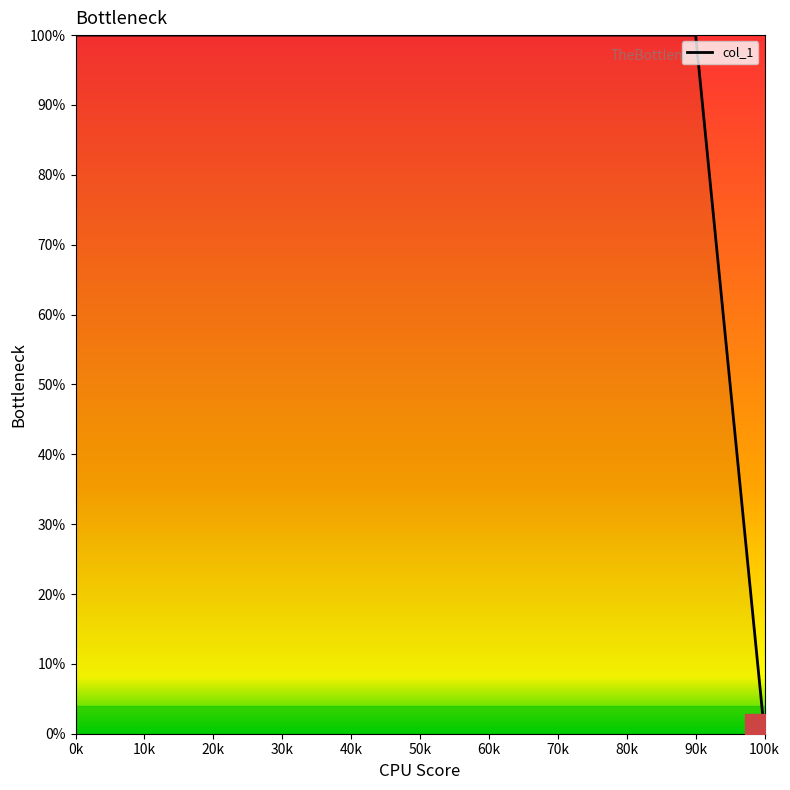

What is the change in value from 0k to 100k?

-100